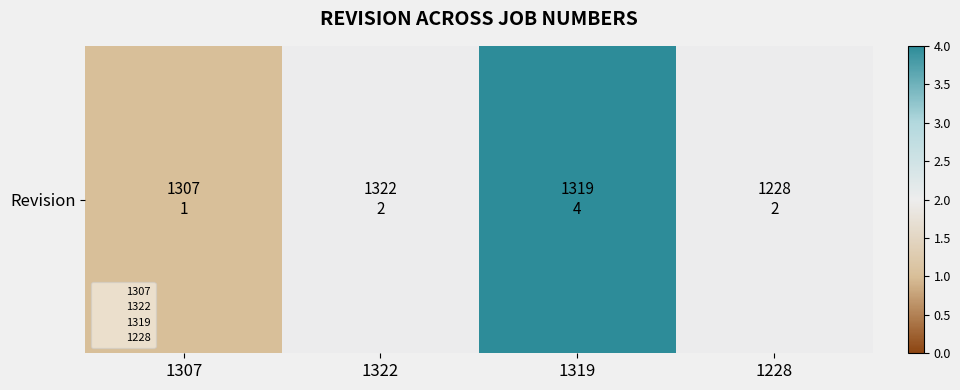

Rank the categories by value from highest to lowest.

1319, 1322, 1228, 1307